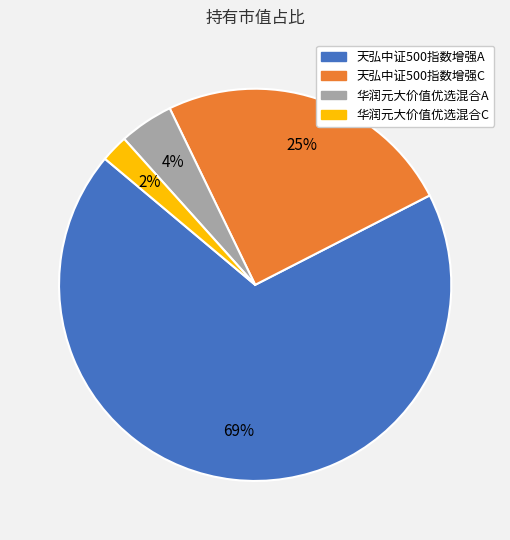

Is the sum of 华润元大价值优选混合A and 天弘中证500指数增强C greater than half?

No